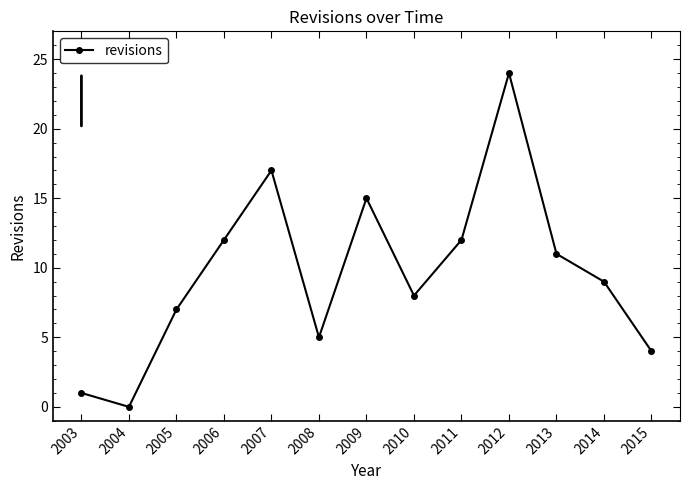

At which category does the data reach its first local peak?

2007